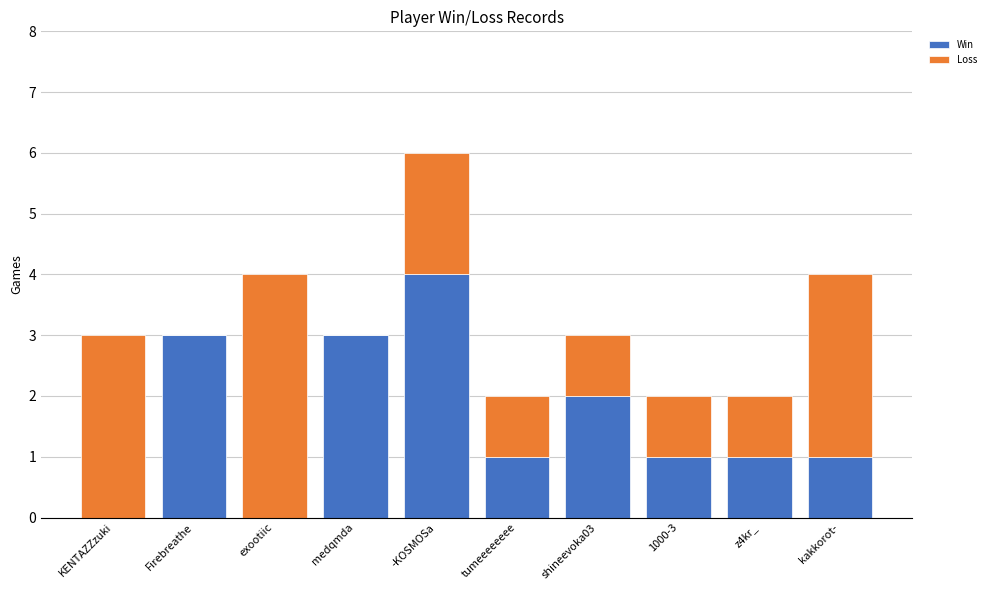

Count the number of data series in this chart.

2